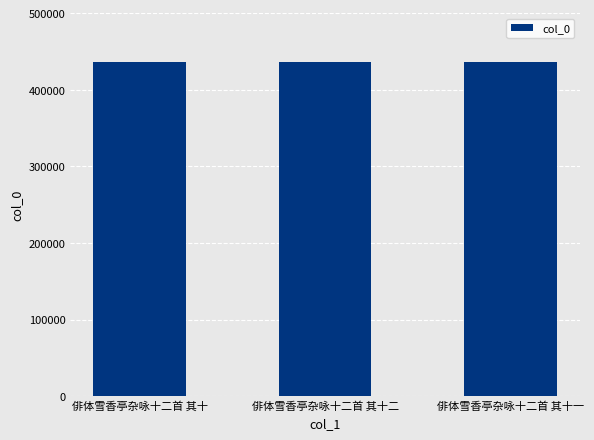

What is the change in value from 俳体雪香亭杂咏十二首 其十二 to 俳体雪香亭杂咏十二首 其十一?

-1